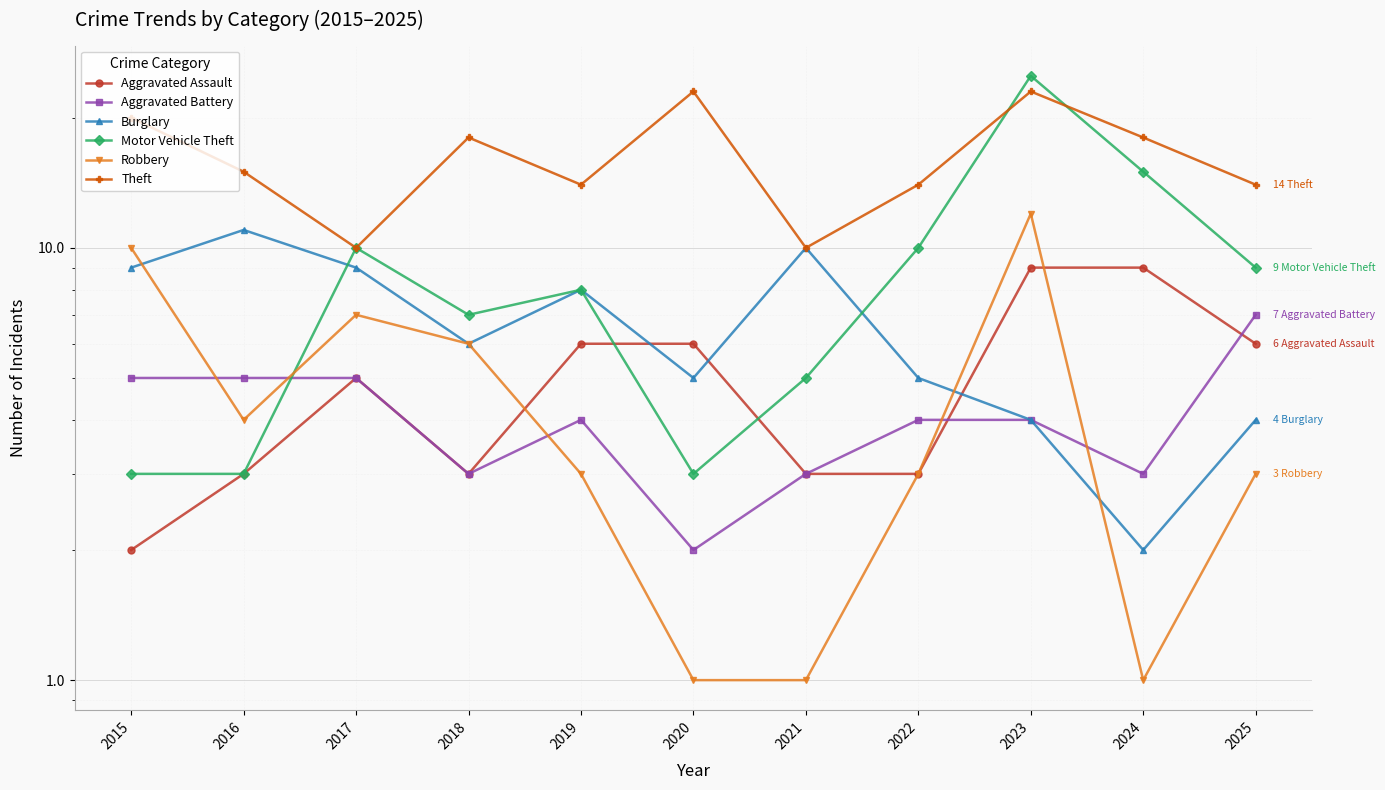

Is the value of Aggravated Battery at 2015 greater than the value of Aggravated Assault at 2023?

No